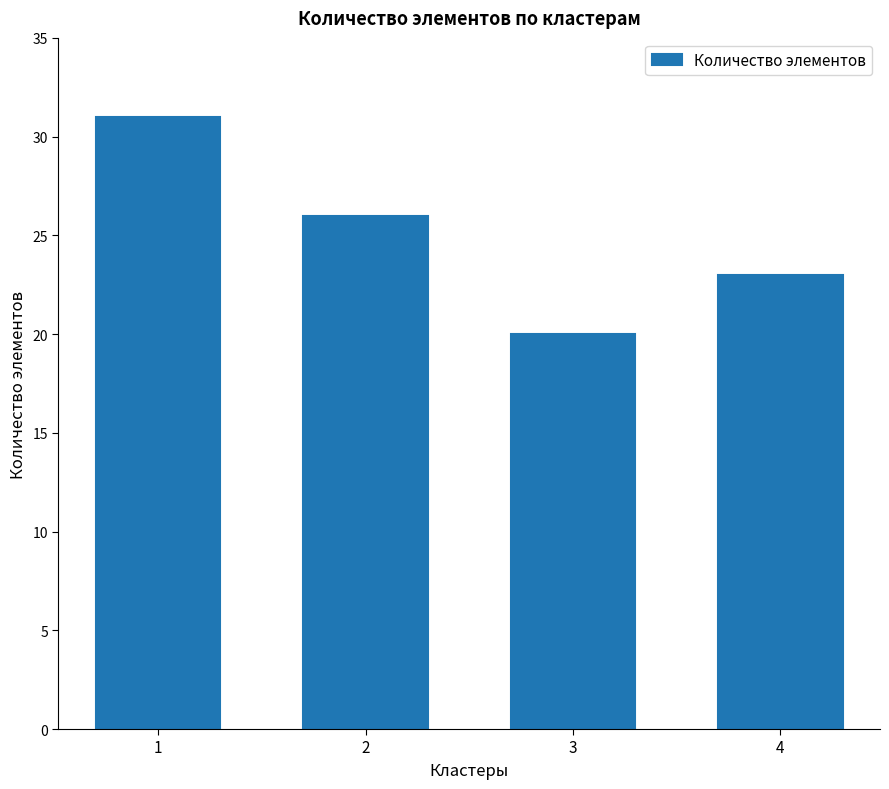

List the labels in order of value, largest first.

1, 2, 4, 3